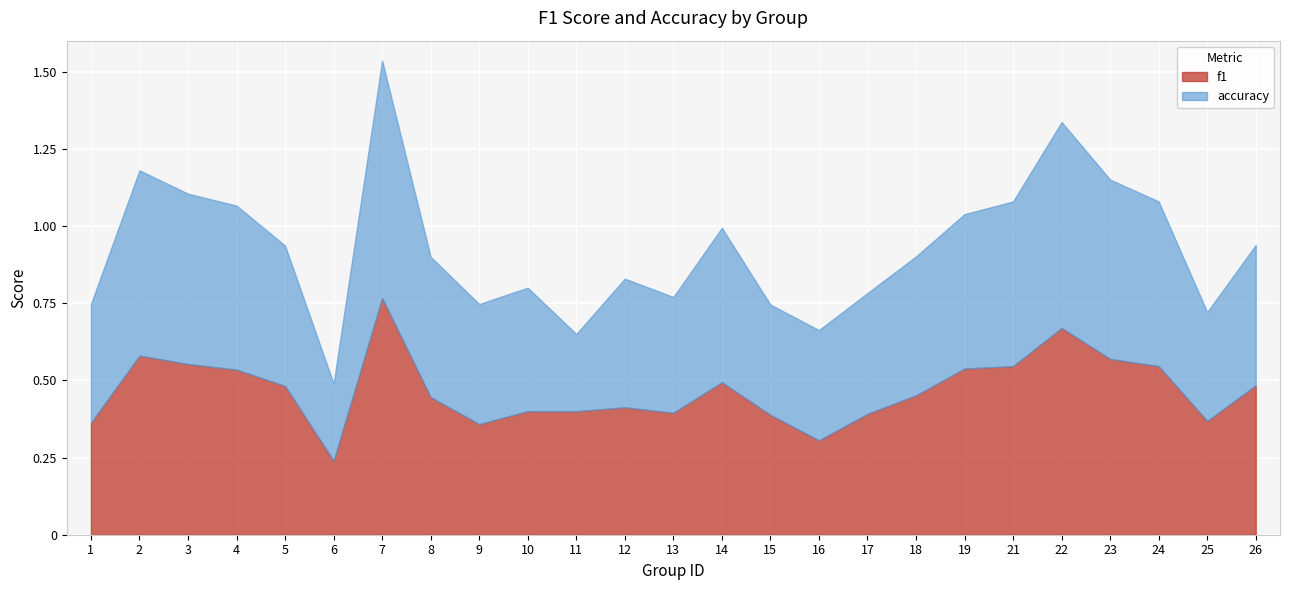

True or false: accuracy and f1 cross at least once.

True